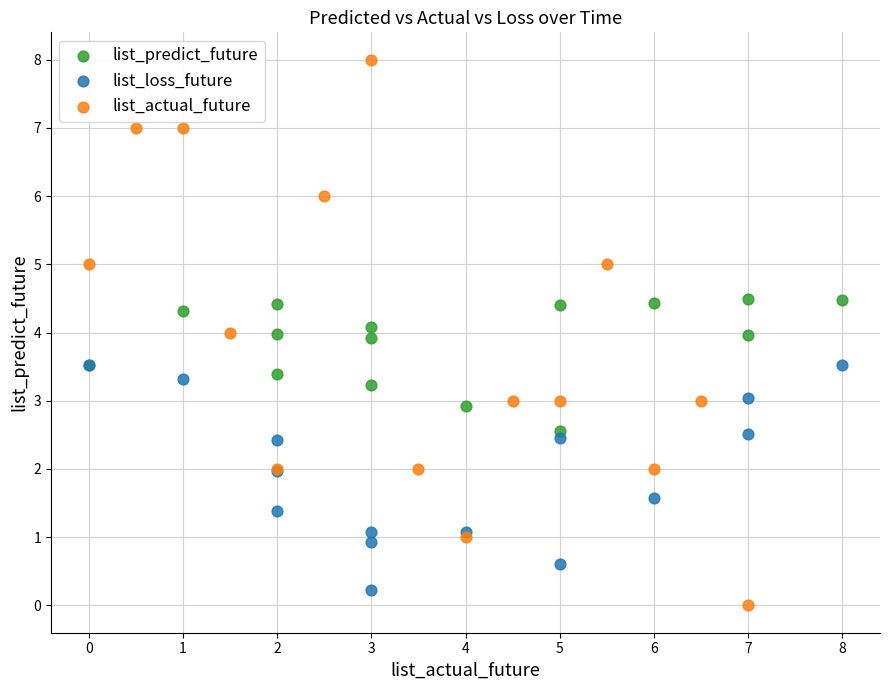

Which series contains the highest Y value?

list_actual_future